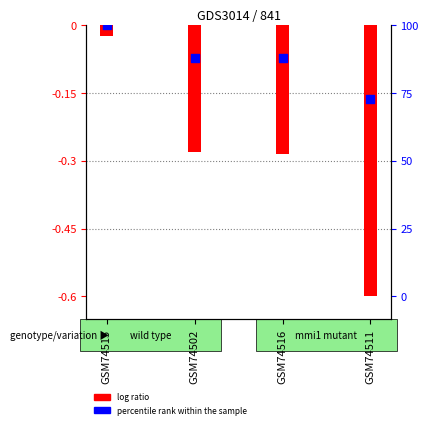

Which series has the largest total across all categories?

percentile rank within the sample